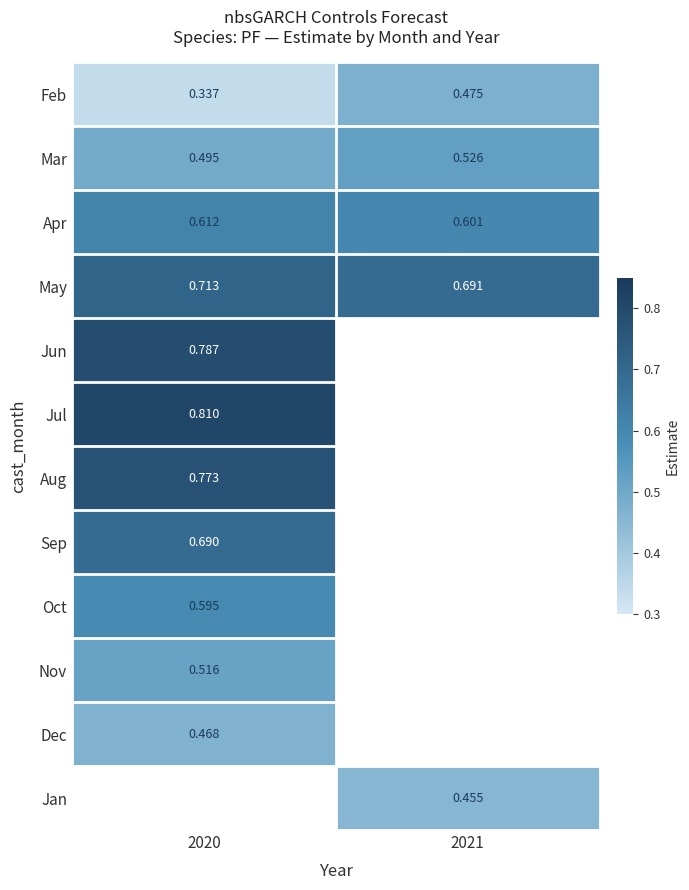

Is the value of Mar at 2021 greater than the value of May at 2021?

No